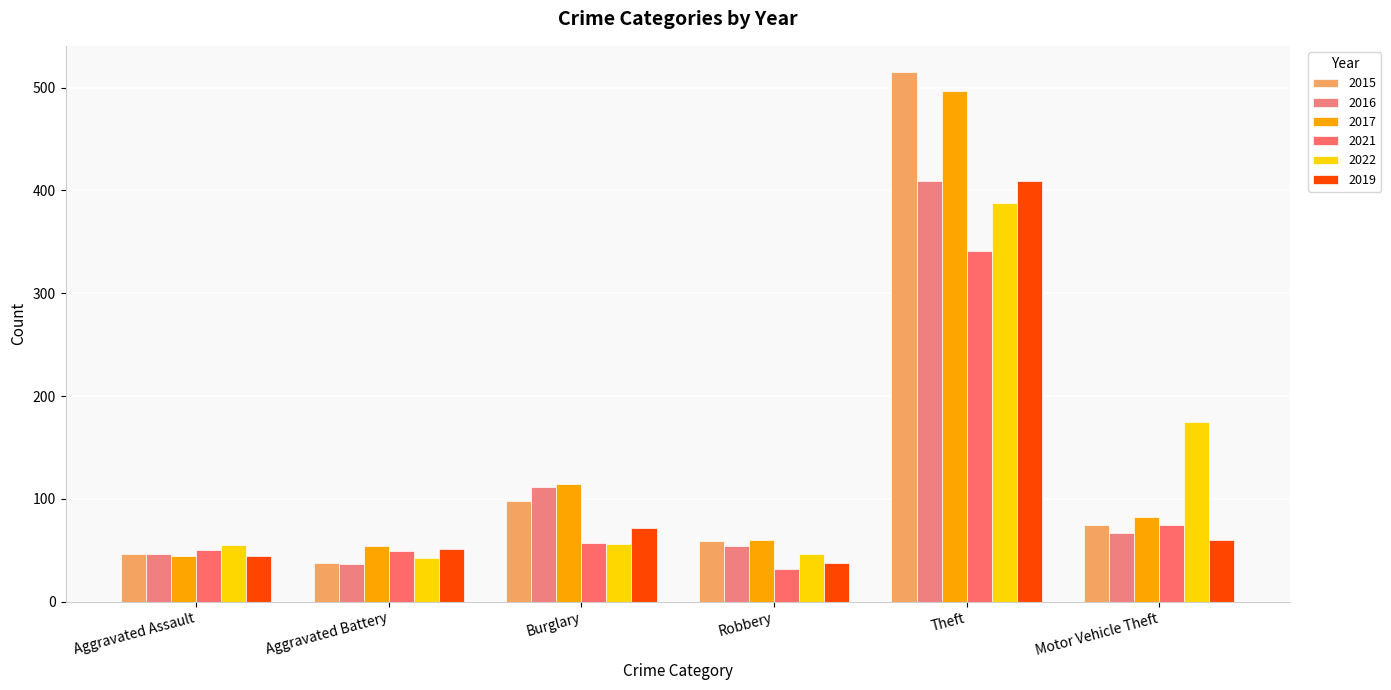

The value of 2019 at Burglary is 72. True or false?

True